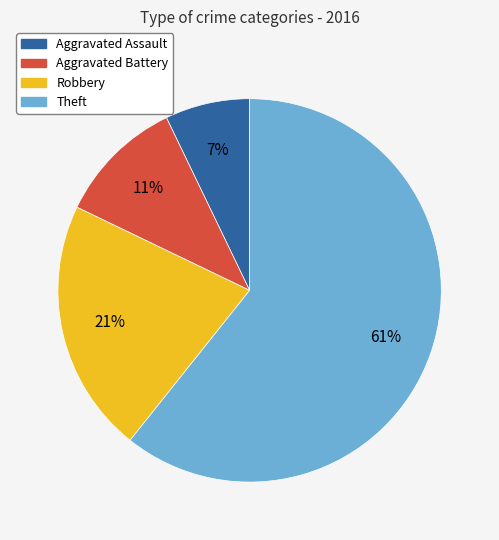

True or false: Theft accounts for 61% of the total.

True